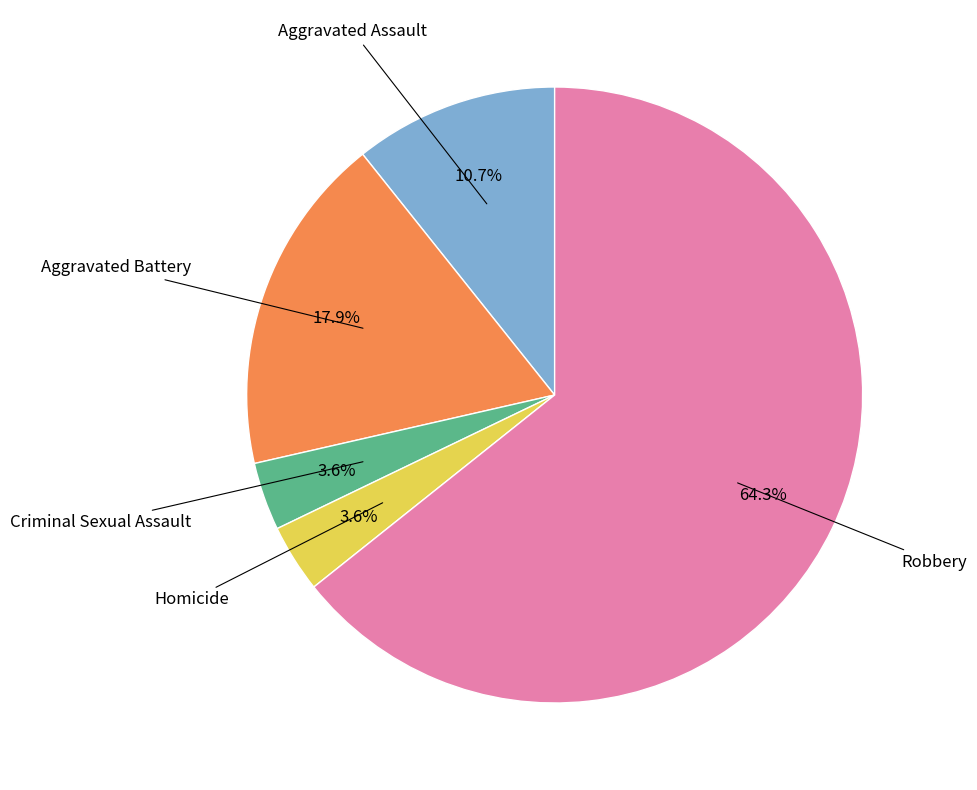

Does any single category account for the majority?

Yes